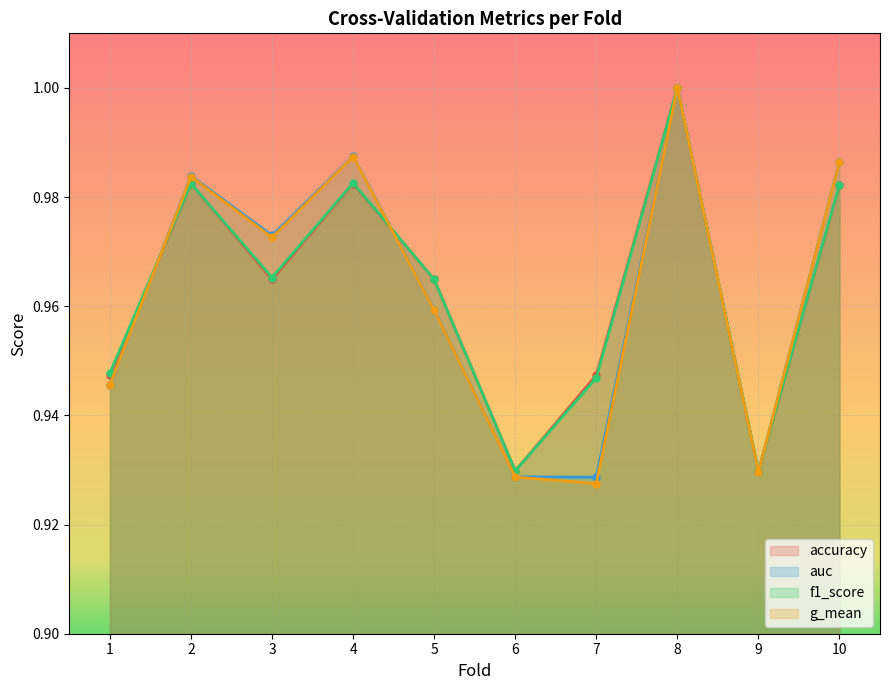

How many auc values are between 0 and 1?

10